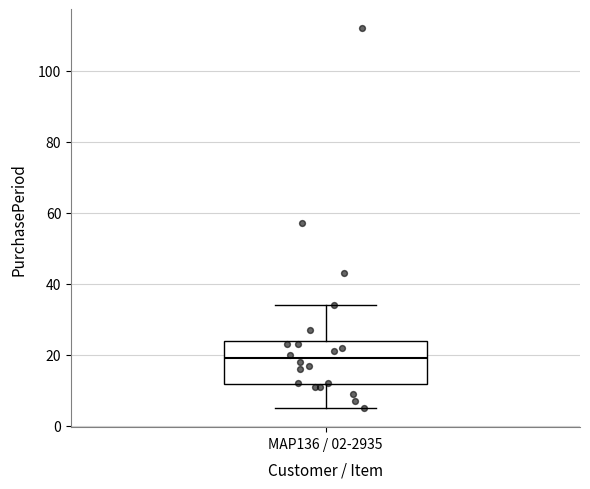

Read this box plot against the y-axis: the position of the median line, the range covered by the box, and the ends of both whiskers. The values are not printed on the chart, so give them approximately, as read against the axis.

median 20, box 12 to 24, whiskers 6 to 34